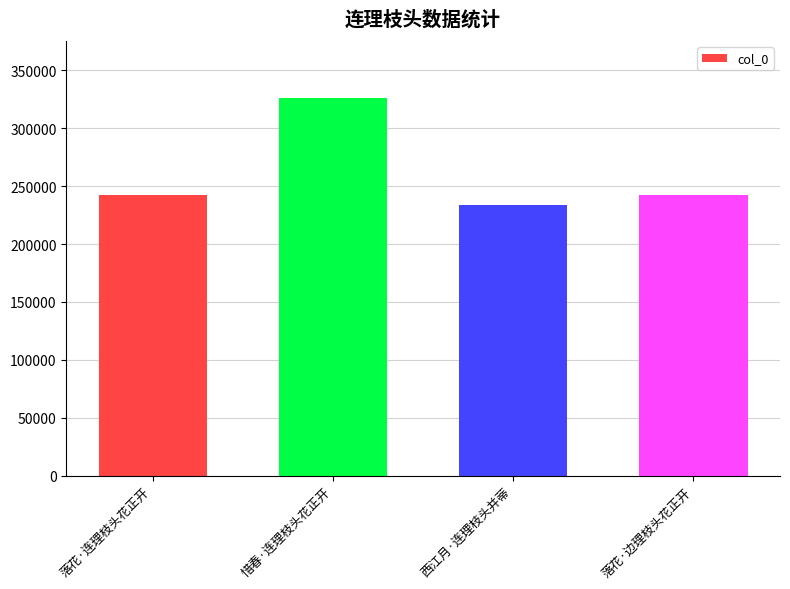

The chart shows a value of 242098 at 落花·连理枝头花正开. True or false?

True